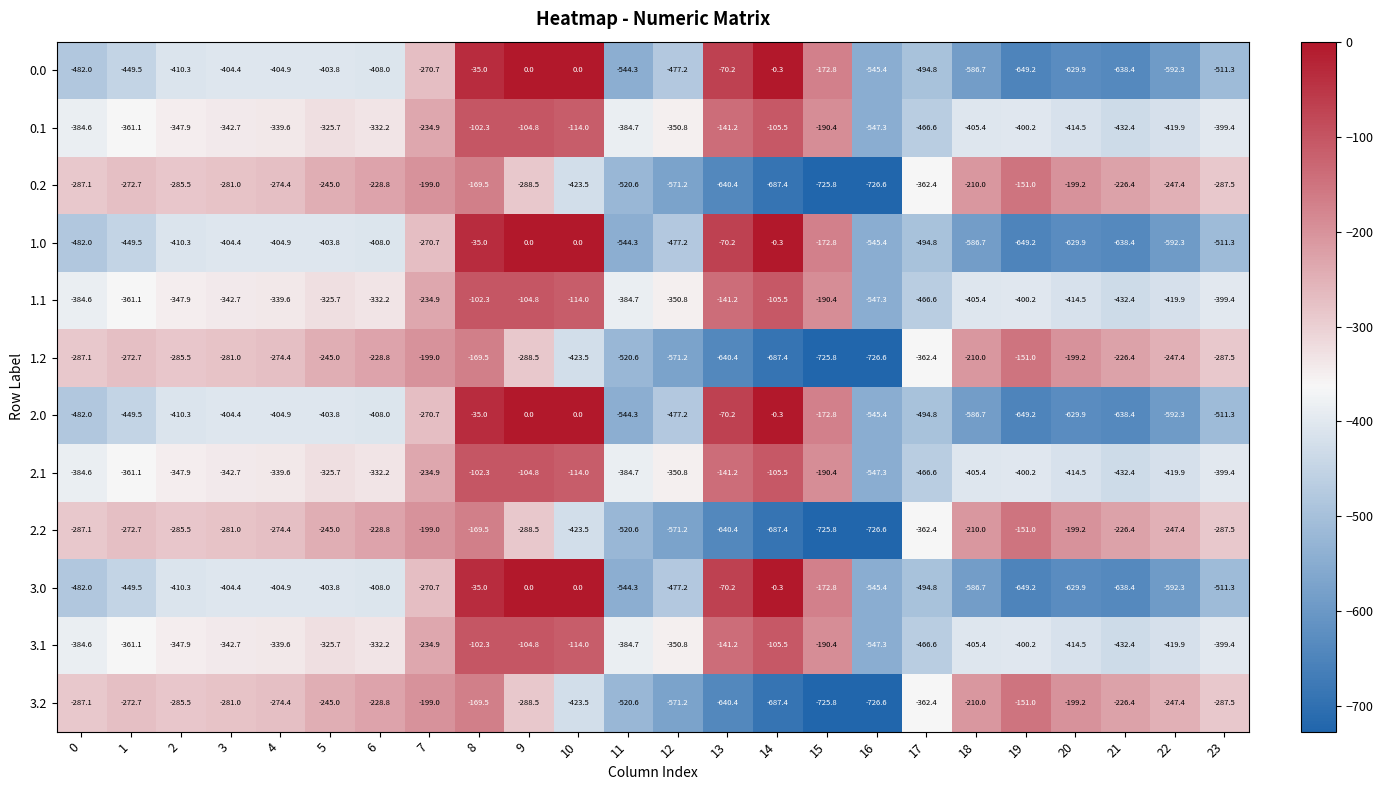

List the labels in order of 3.2 value, largest first.

19, 8, 7, 20, 18, 21, 6, 5, 22, 1, 4, 3, 2, 0, 23, 9, 17, 10, 11, 12, 13, 14, 15, 16